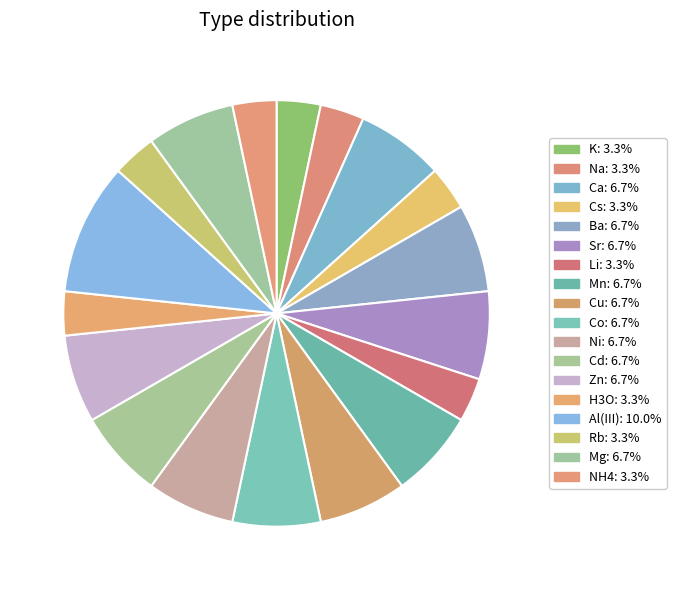

Rank the categories by value from highest to lowest.

Al(III), Ca, Ba, Sr, Mn, Cu, Co, Ni, Cd, Zn, Mg, K, Na, Cs, Li, H3O, Rb, NH4